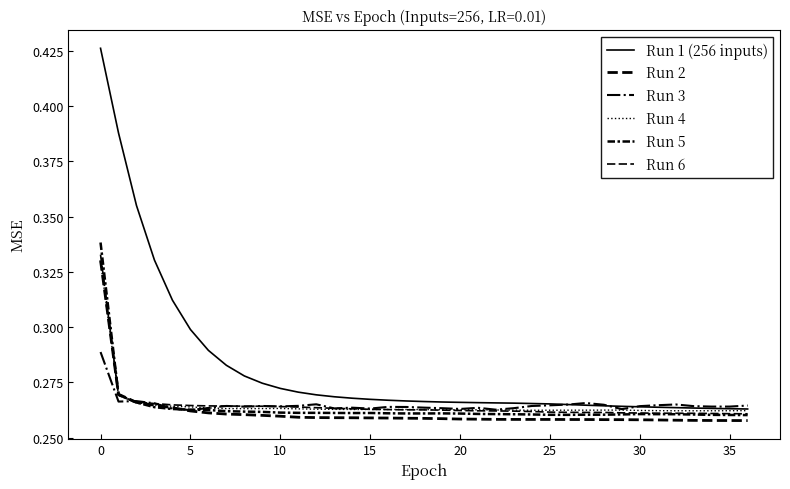

Is this an area chart (filled region under the line)?

No